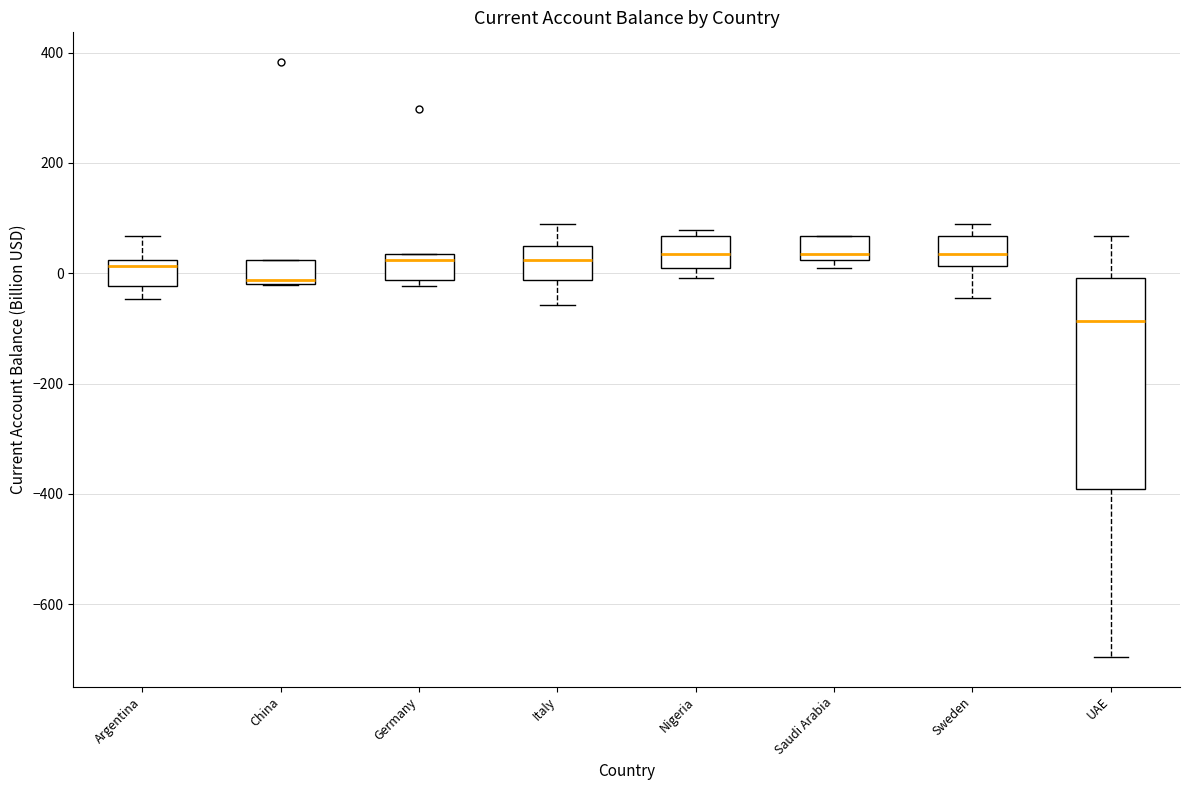

Comparing the boxes themselves (not the whiskers), which one is the tallest?

UAE